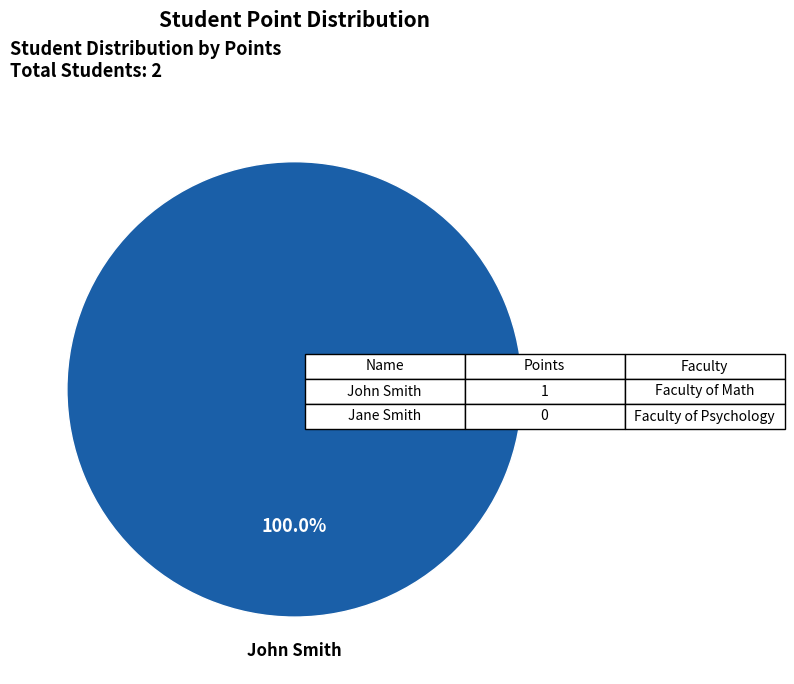

Is there a majority slice in this chart?

Yes